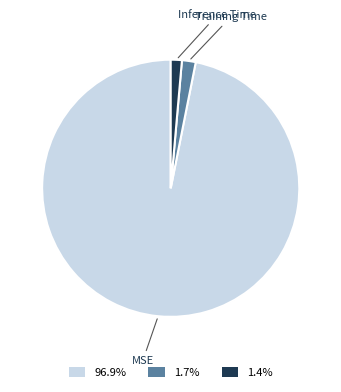

Between MSE and Training Time, which is larger?

MSE